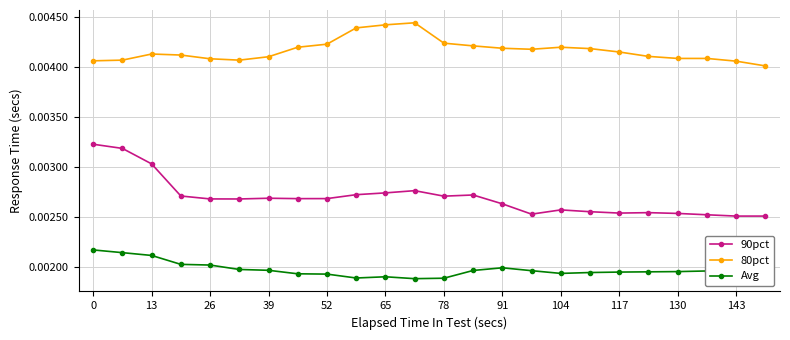

Which series has the largest range (max minus min)?

90pct